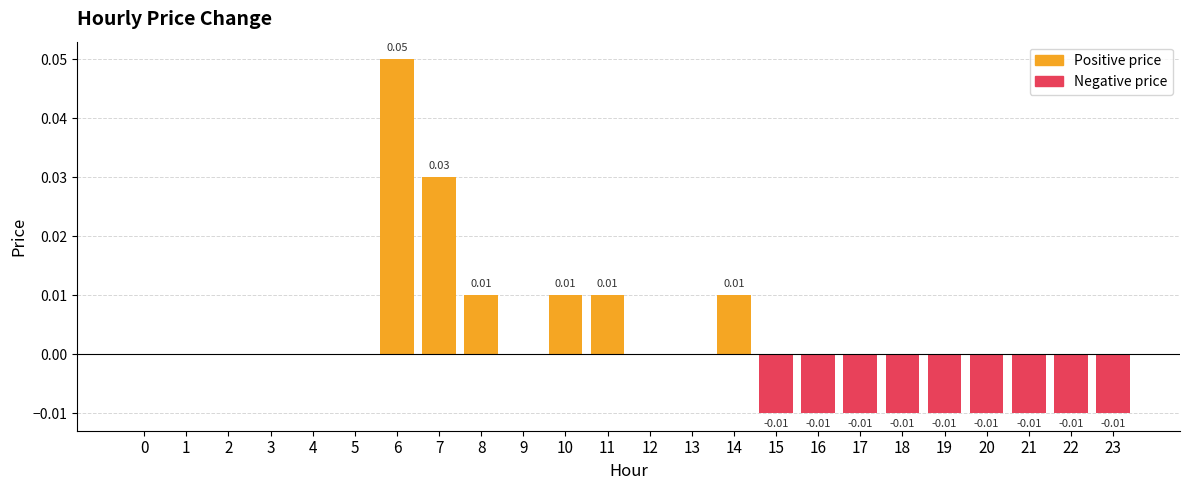

List the labels in order of value, largest first.

6, 7, 8, 10, 11, 14, 0, 1, 2, 3, 4, 5, 9, 12, 13, 15, 16, 17, 18, 19, 20, 21, 22, 23